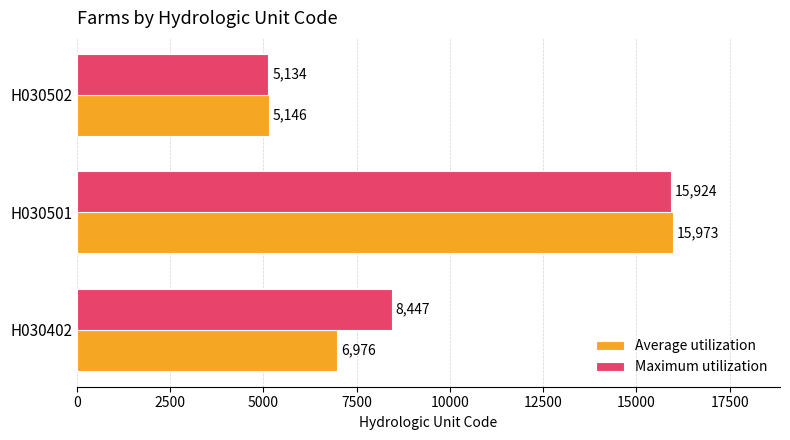

Count the Maximum utilization values in the range 5134 to 15924.

3